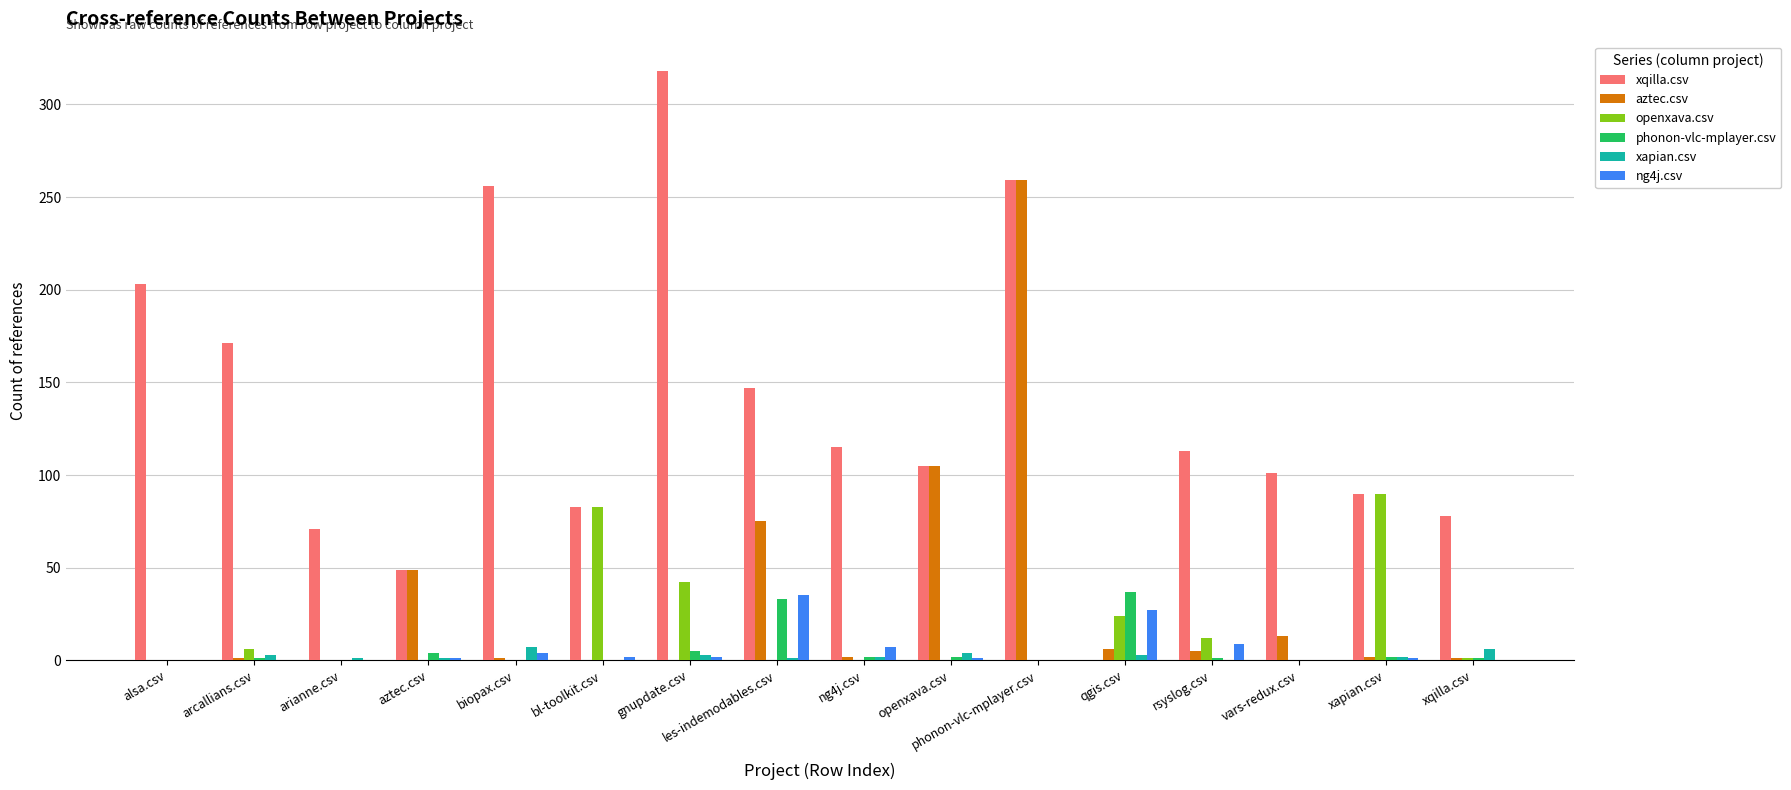

What is the sum of all phonon-vlc-mplayer.csv values?

88